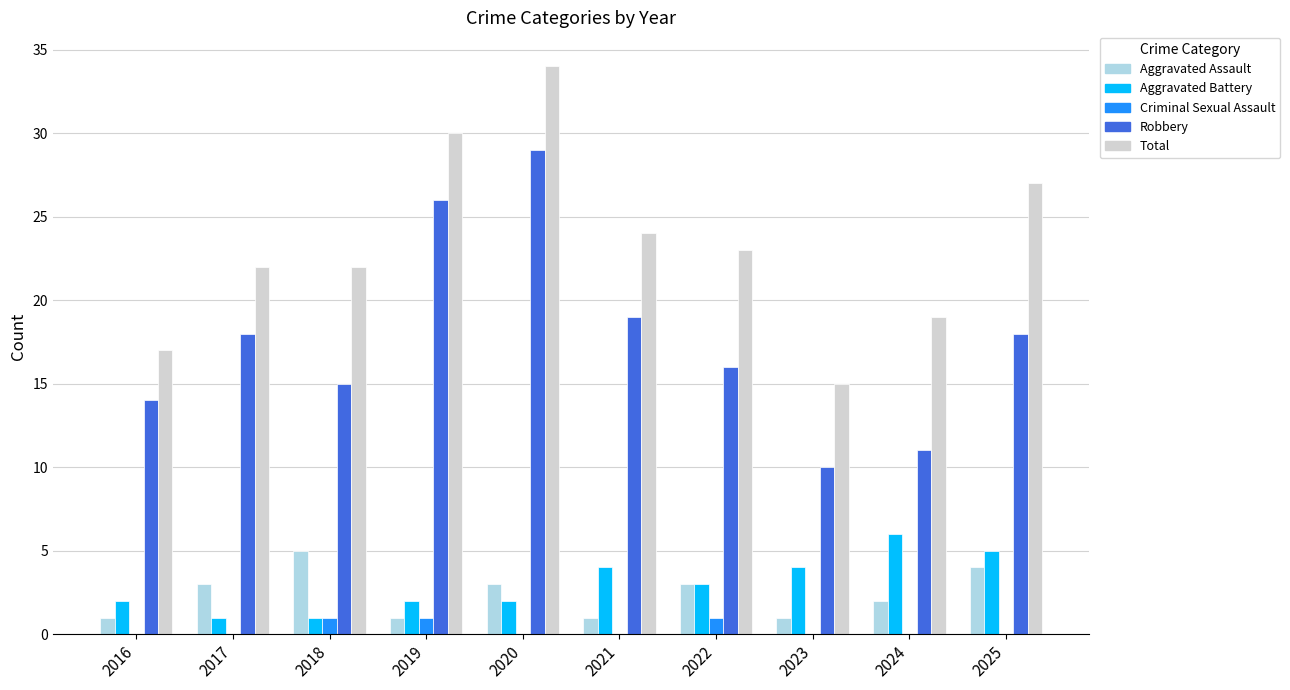

True or false: Criminal Sexual Assault has a value of 1 at 2018.

True